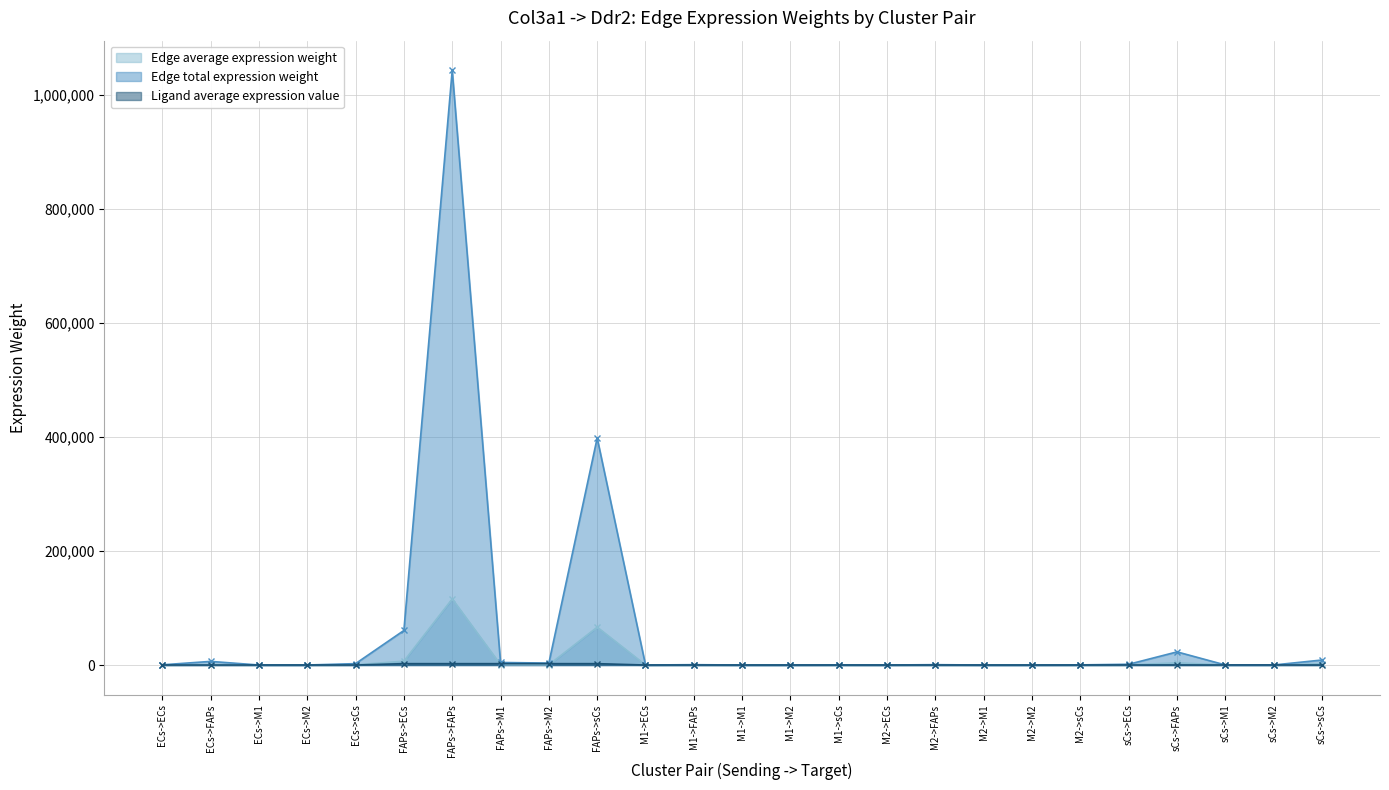

What is the lowest value of the Edge average expression weight series?

0.2